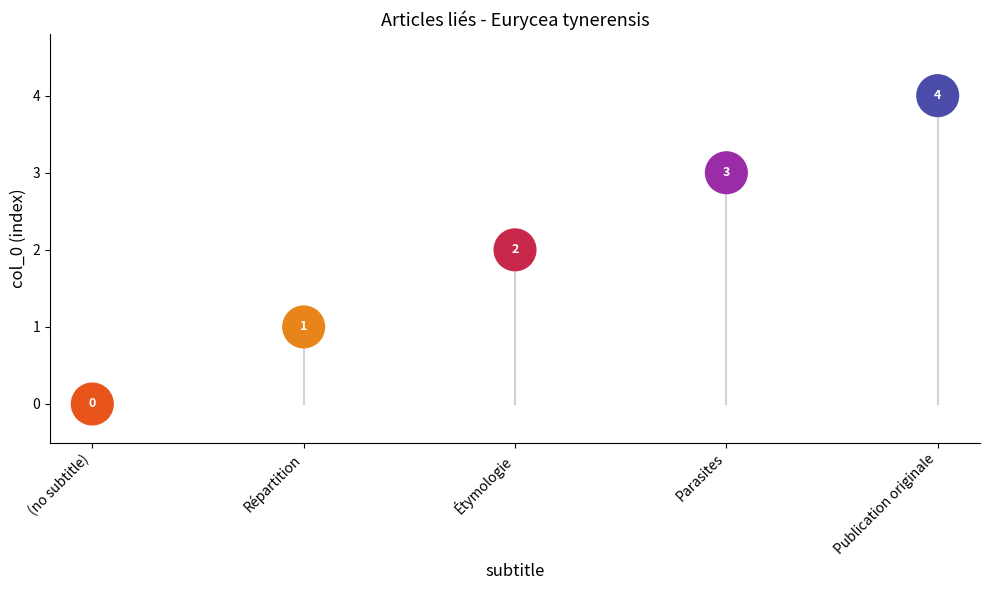

What is the range of Y values (max minus min)?

4